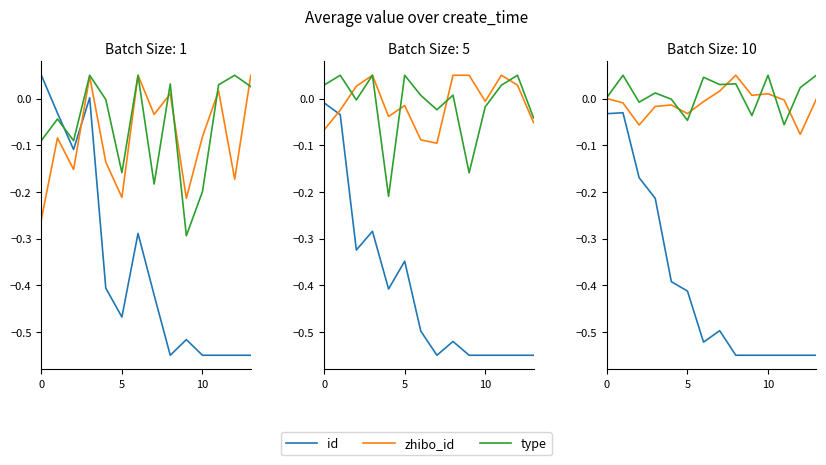

What are all the series names shown in the legend?

id, zhibo_id, type